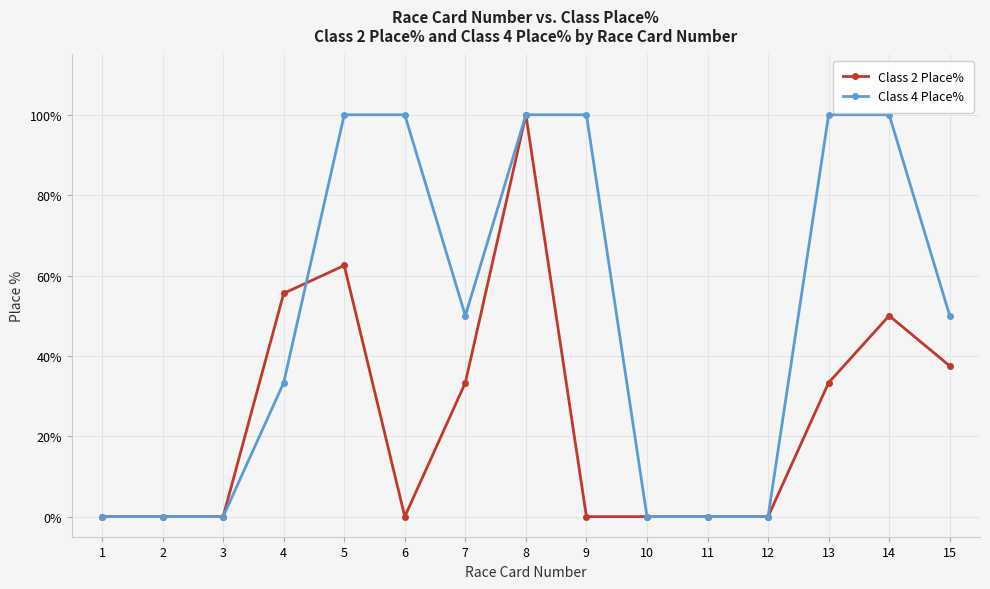

How many distinct data groups are displayed?

2